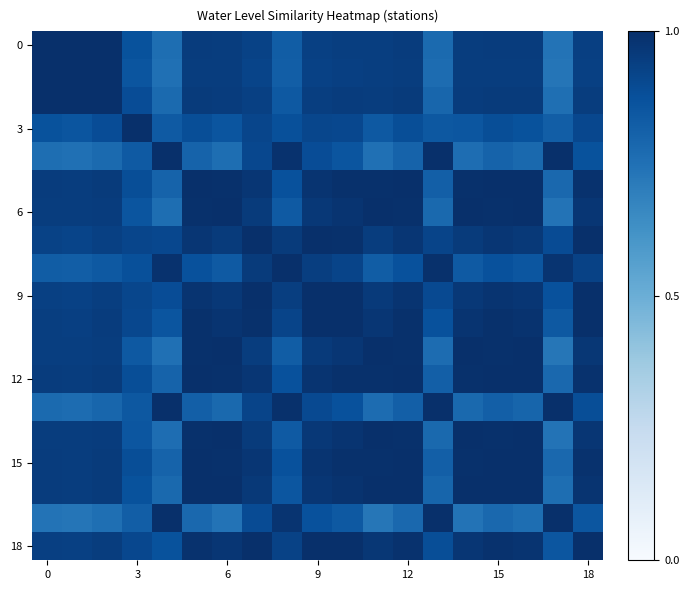

What is the maximum value shown in the chart?

1.0